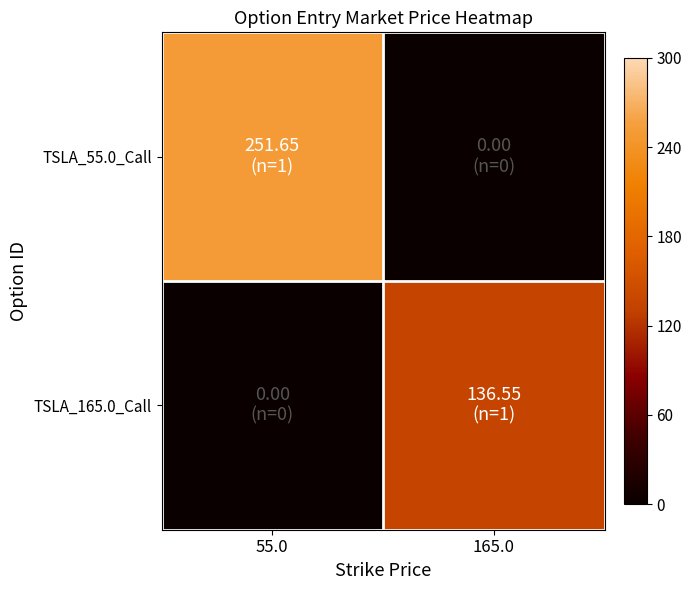

Rank the series by their average value, from lowest to highest.

TSLA_165.0_Call, TSLA_55.0_Call